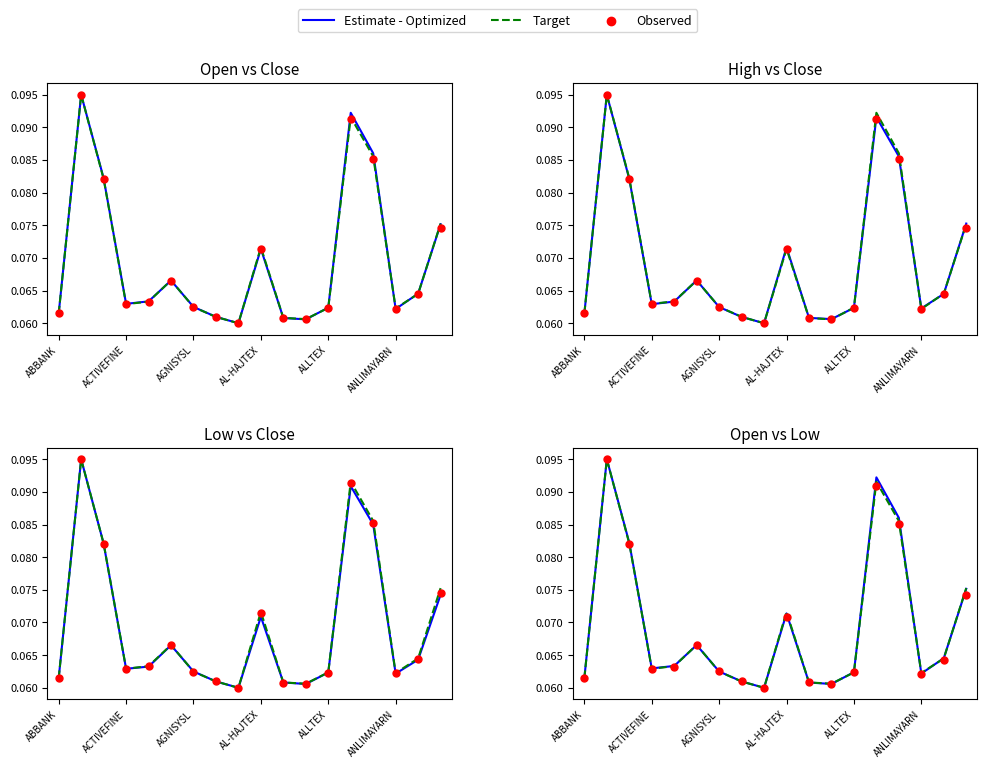

Which series has the largest total across all categories?

Estimate - Optimized